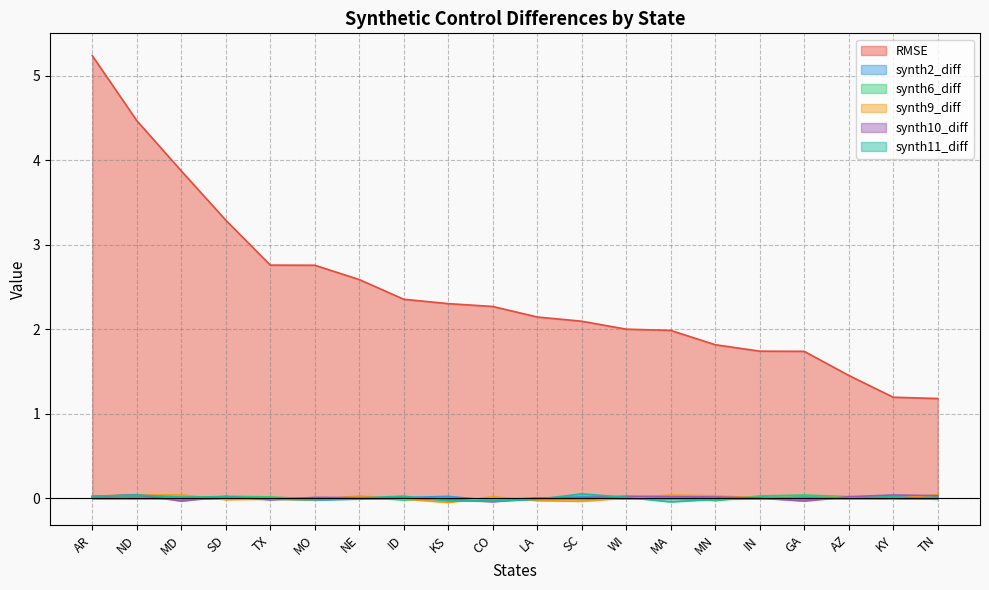

Between MD and IN, which is larger?

MD